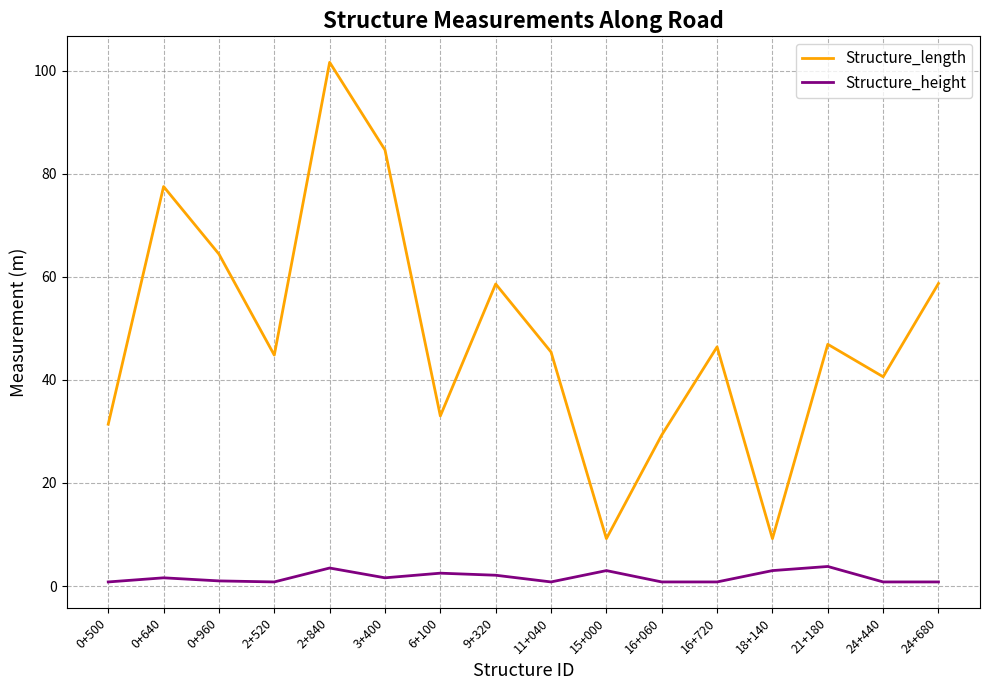

What is the difference between the maximum and minimum values in the Structure_height series?

3.0